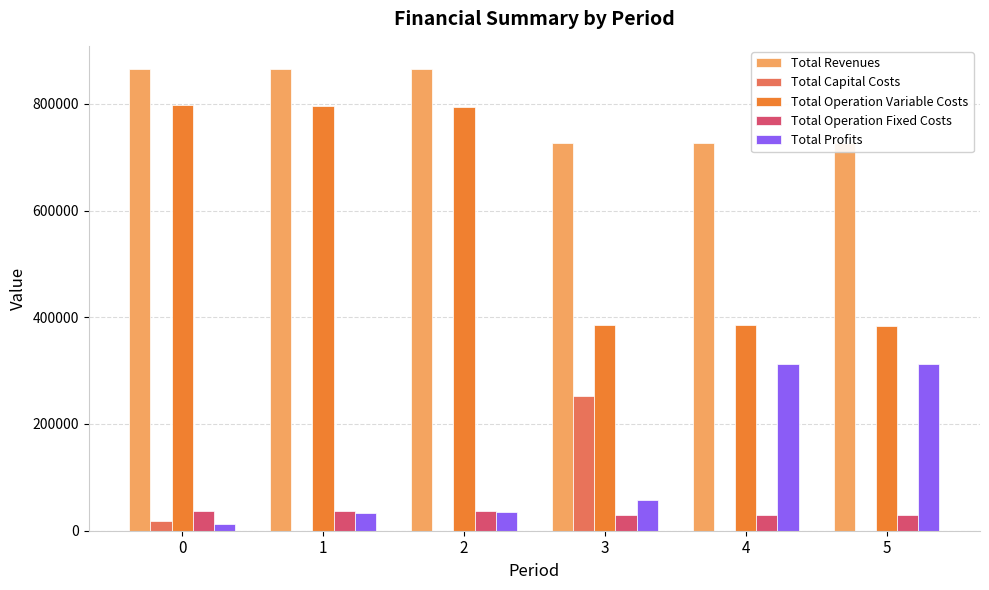

What are all the series names shown in the legend?

Total Revenues, Total Capital Costs, Total Operation Variable Costs, Total Operation Fixed Costs, Total Profits